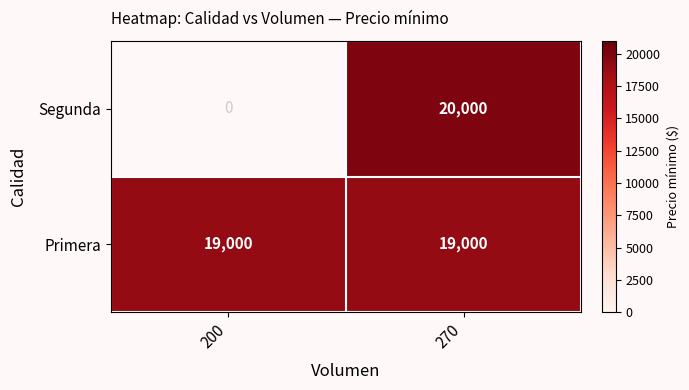

Reading left to right, transcribe all the data shown in this chart.

Segunda: 200=0	270=20000
Primera: 200=19000	270=19000